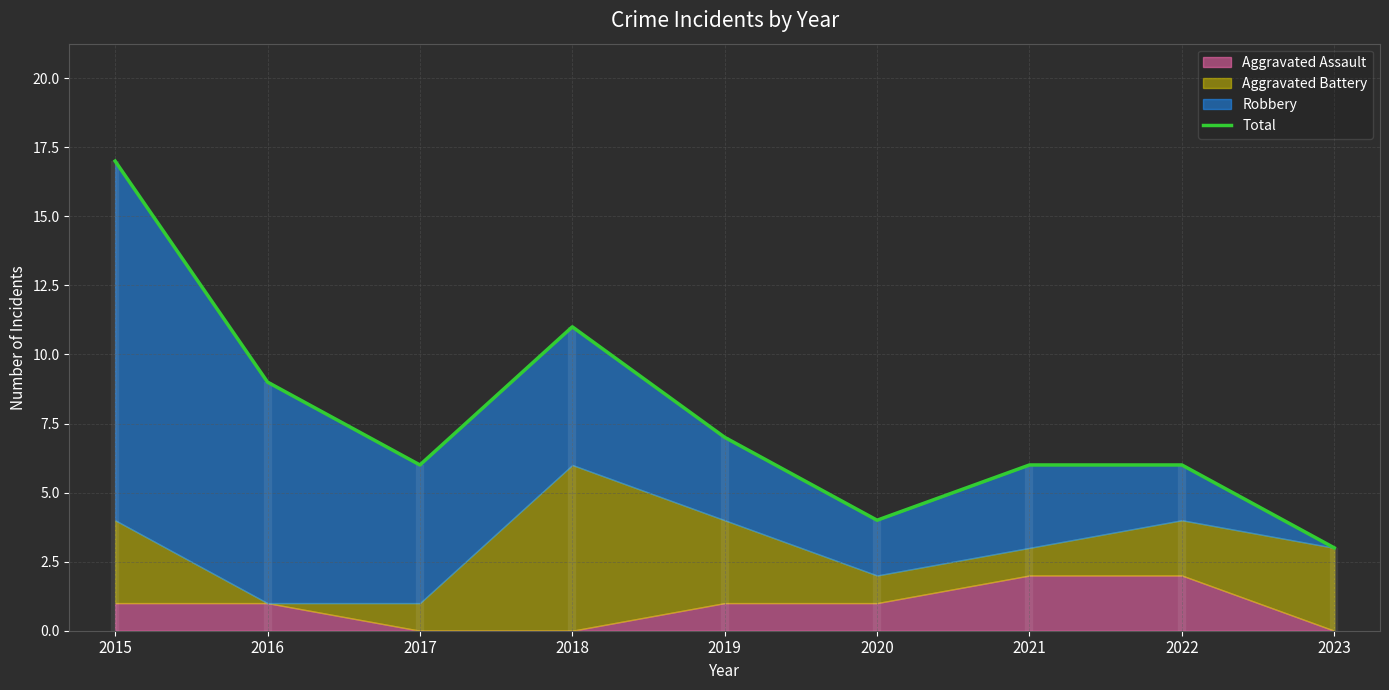

How many interior local valleys (lower than both neighbors) does the data have?

2